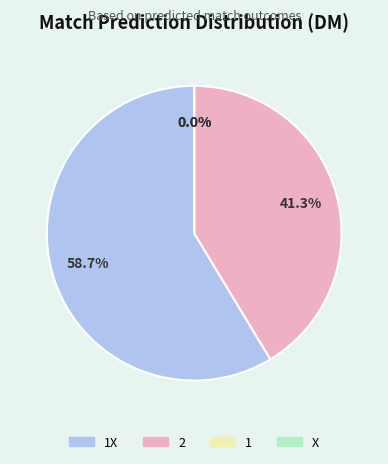

Which slice is the largest?

1X